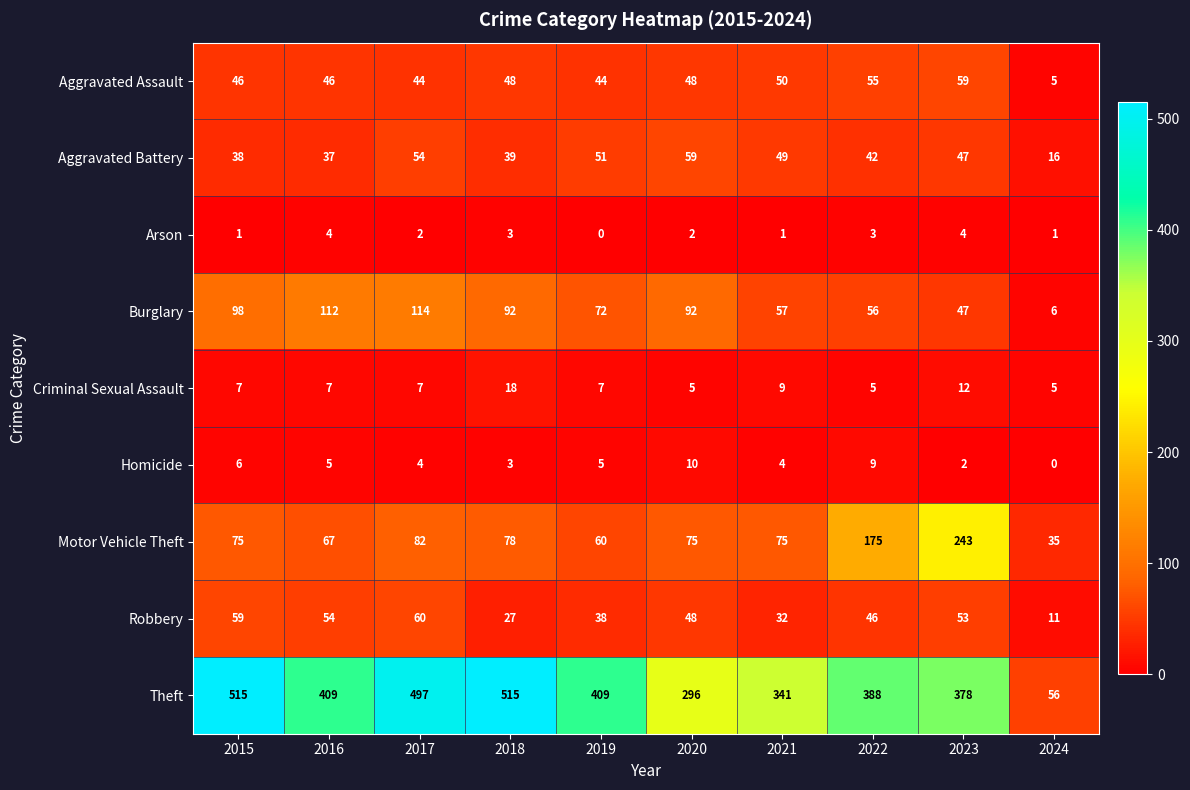

At how many categories does at least one series exceed 483?

3